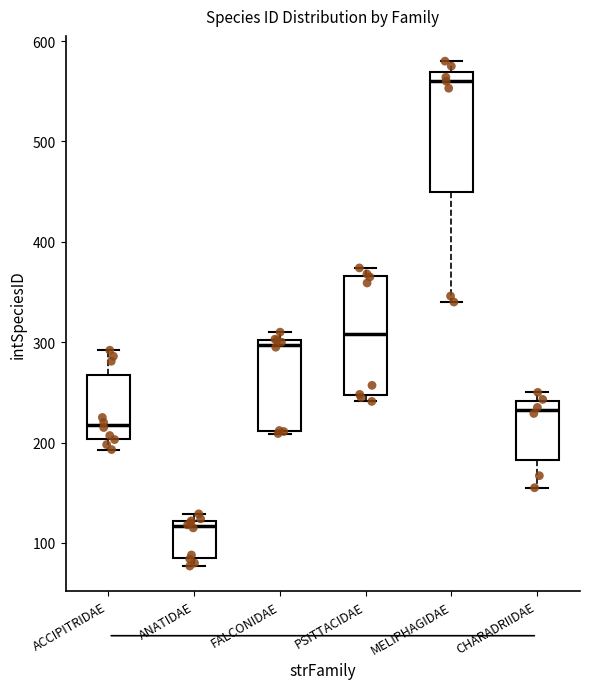

Reading left to right, transcribe this box plot: for each box, give where its median line is, the range the box spans, and where its two whiskers end, as read against the y-axis. The values are not printed on the chart, so give them approximately, as read against the axis.

ACCIPITRIDAE: median 220, box 200 to 270, whiskers 190 to 290
ANATIDAE: median 120 (just below the box's upper edge), box 90 to 120, whiskers 80 to 130
FALCONIDAE: median 300 (just below the box's upper edge), box 210 to 300, whiskers 210 to 310
PSITTACIDAE: median 310, box 250 to 370, whiskers 240 to 370 (just above the box's upper edge)
MELIPHAGIDAE: median 560, box 450 to 570, whiskers 340 to 580
CHARADRIIDAE: median 230, box 180 to 240, whiskers 160 to 250